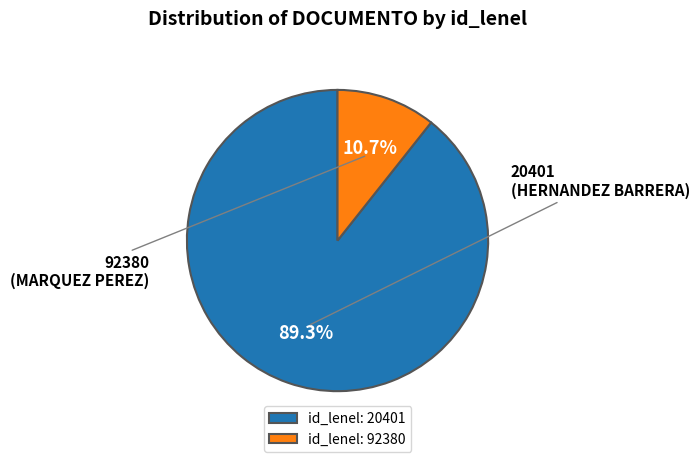

Which has a higher value, id_lenel: 92380 or id_lenel: 20401?

id_lenel: 20401